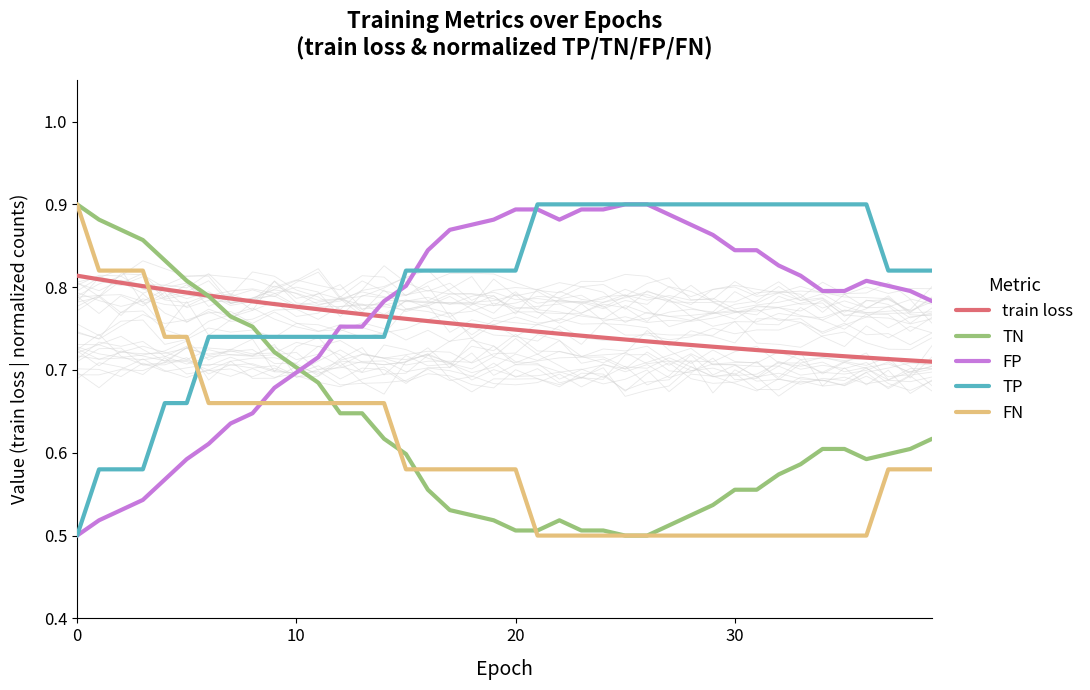

What is the difference between the maximum and minimum values in the train loss series?

0.1